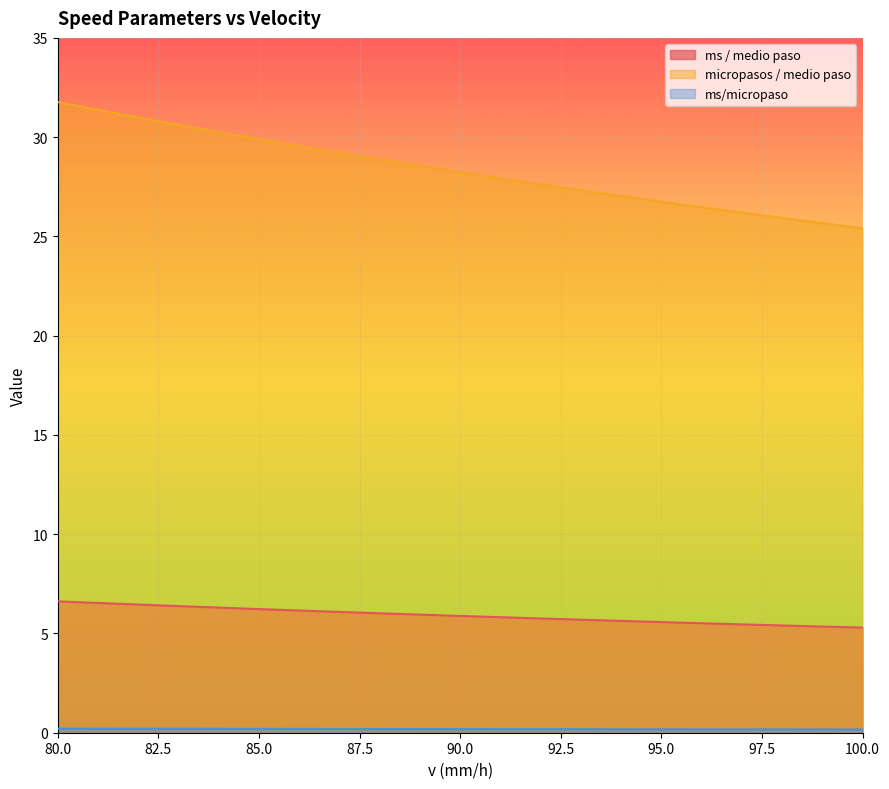

True or false: ms/micropaso and micropasos / medio paso cross at least once.

False